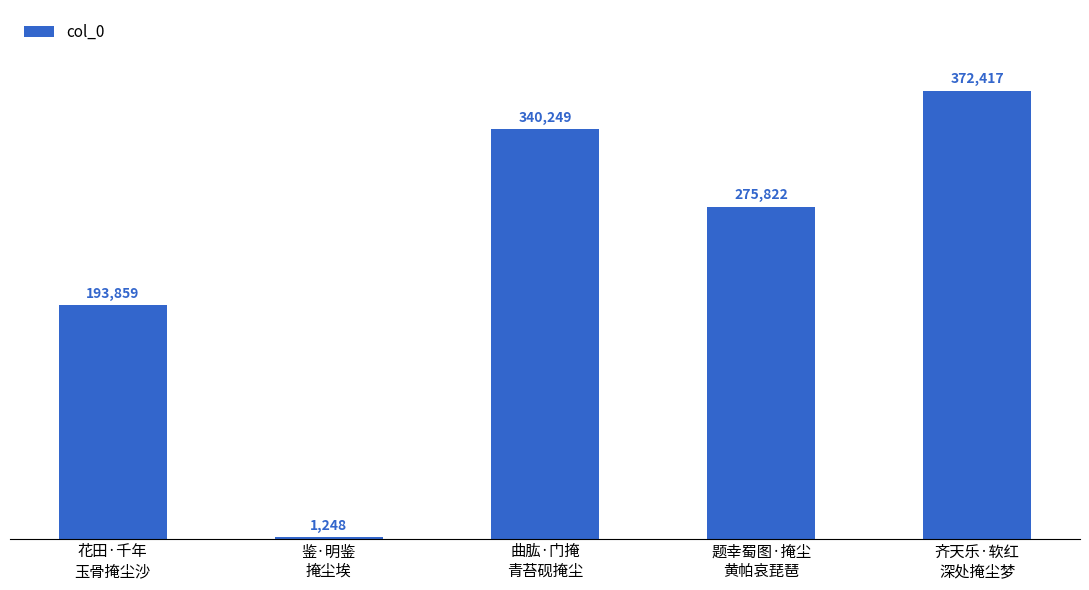

Count the number of categories in the chart.

5